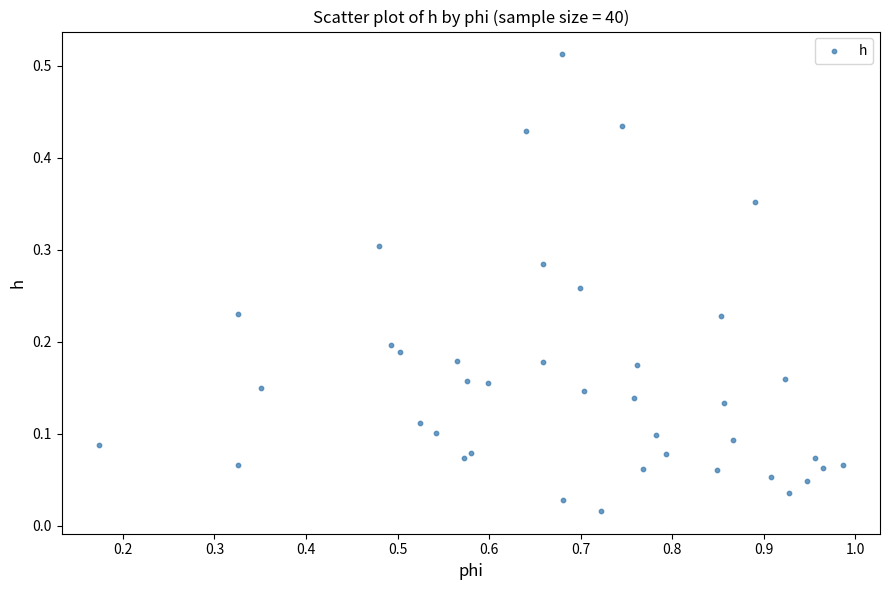

What is the range of X values (max minus min)?

0.8